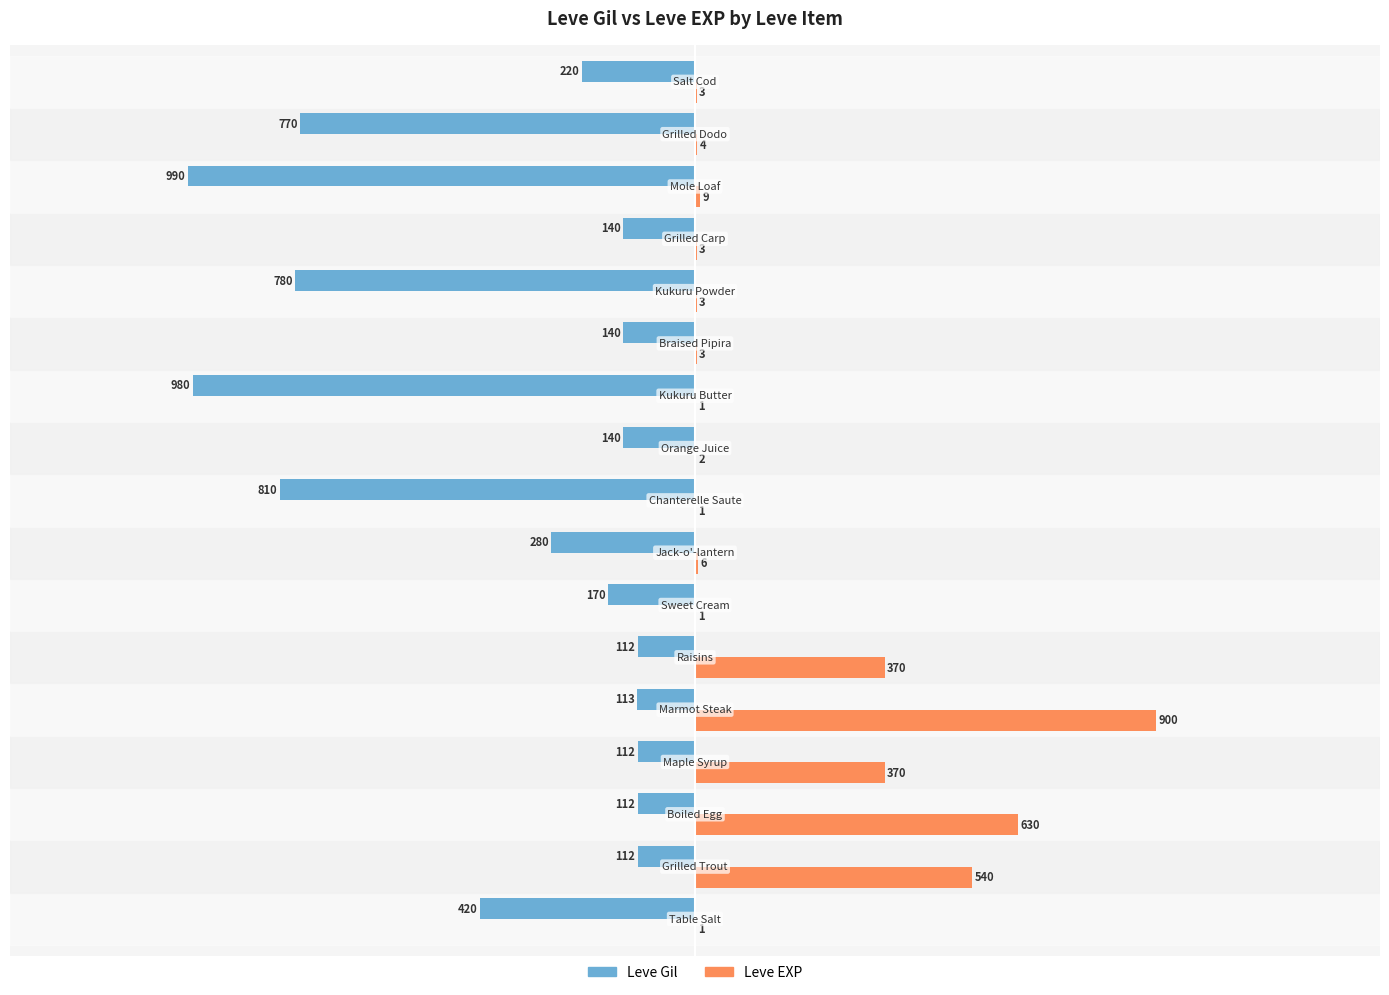

What is the highest value of the Leve Gil series?

-112